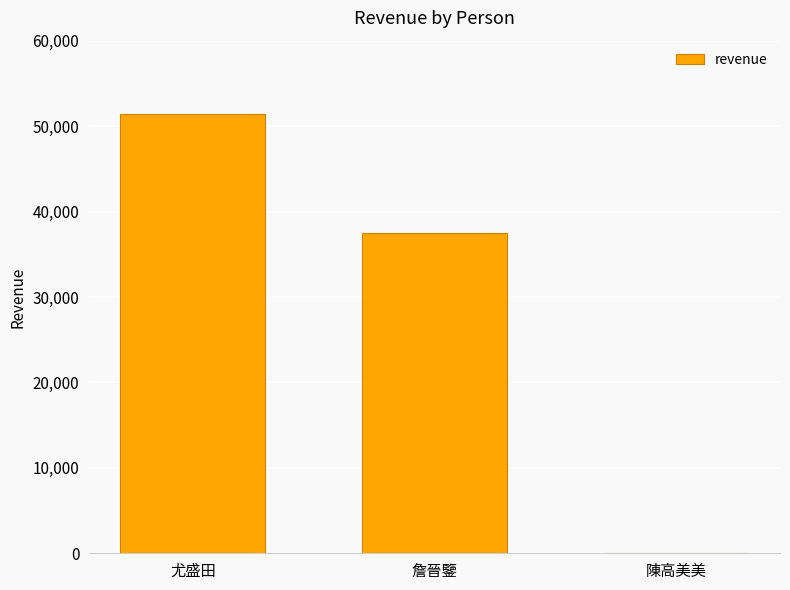

The chart shows a value of -30775 at 陳高美美. True or false?

False